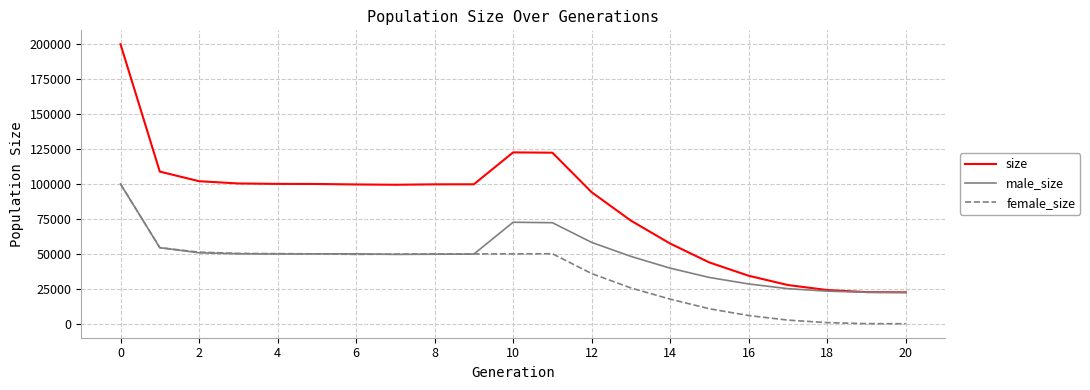

Which series has the largest total across all categories?

size